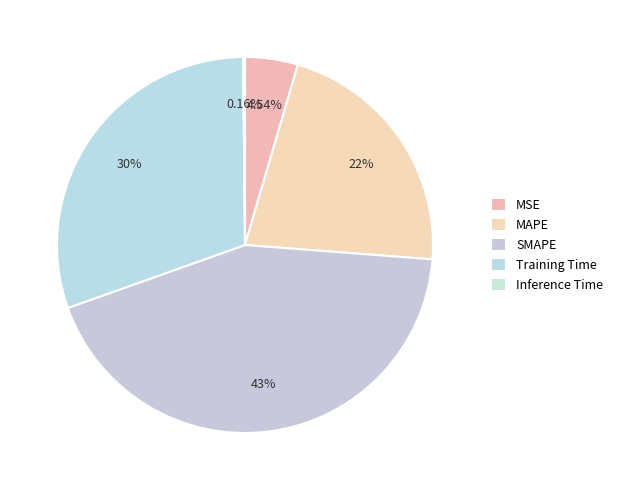

To the nearest percent, what is the difference between the Inference Time and MSE slice percentages?

4%